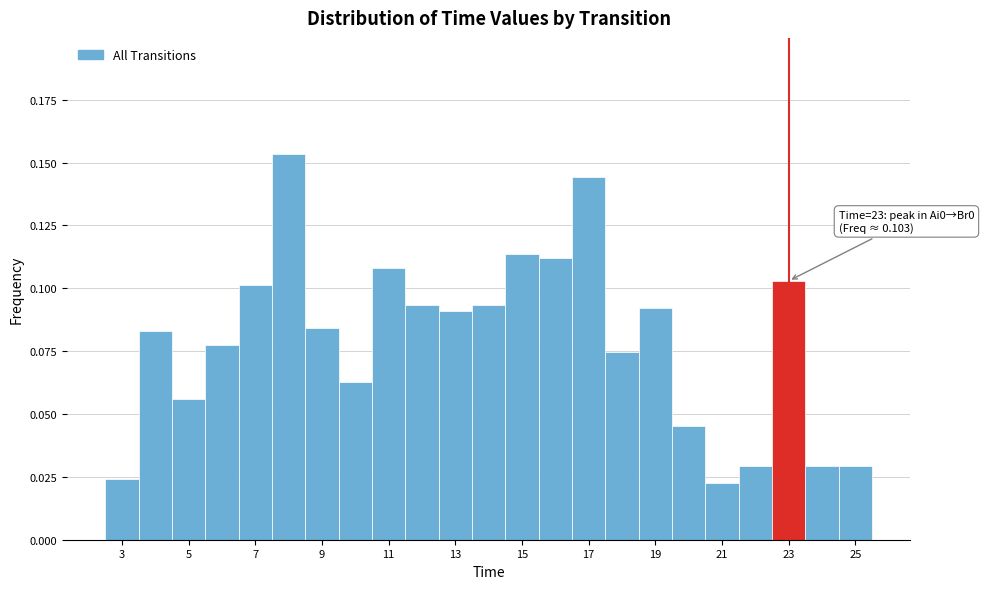

Which range on the x-axis has the tallest bar?

7.5 to 8.5